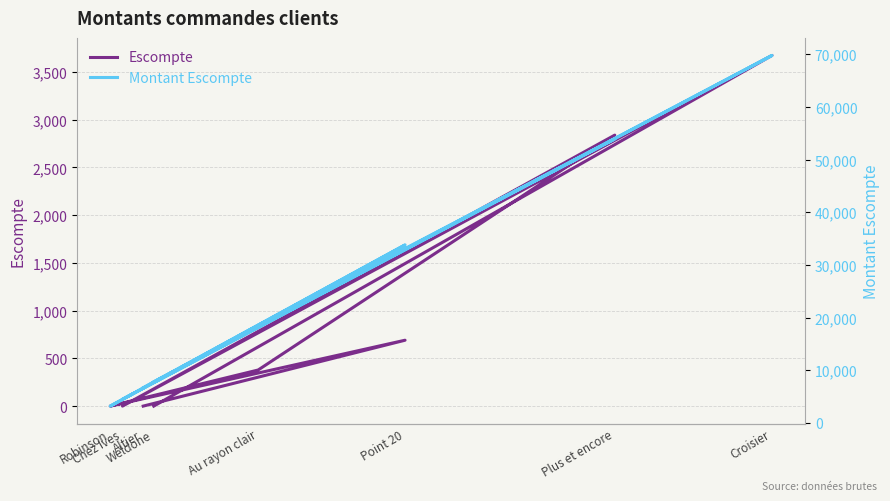

The value of Montant Escompte at Chez Ives is 4500.0. True or false?

True